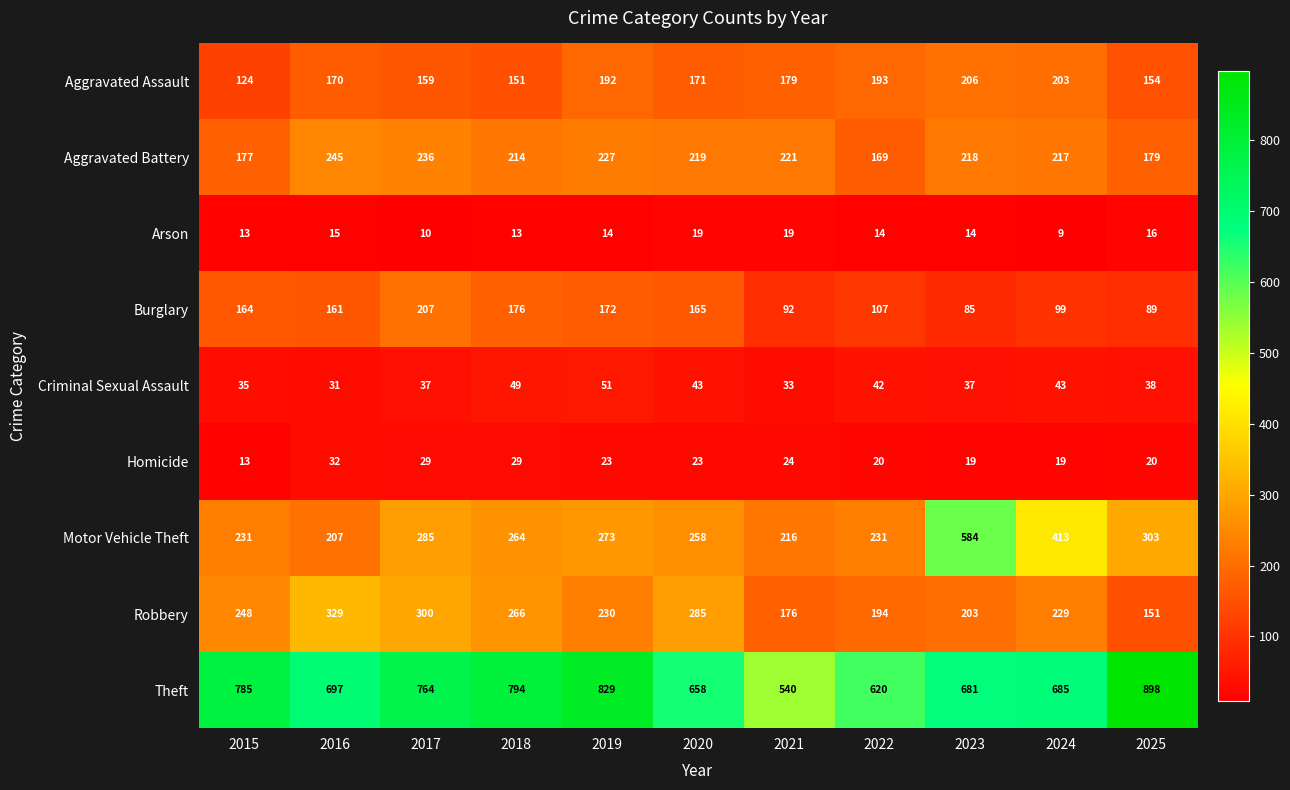

Where does the Robbery series first go above 230?

2015